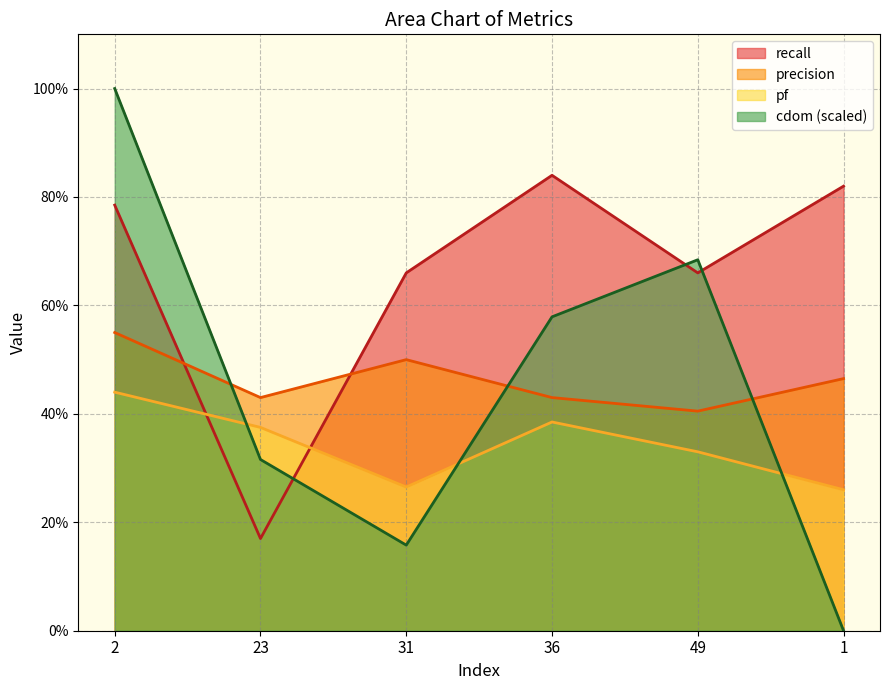

Which has a higher value, 2 or 49?

2